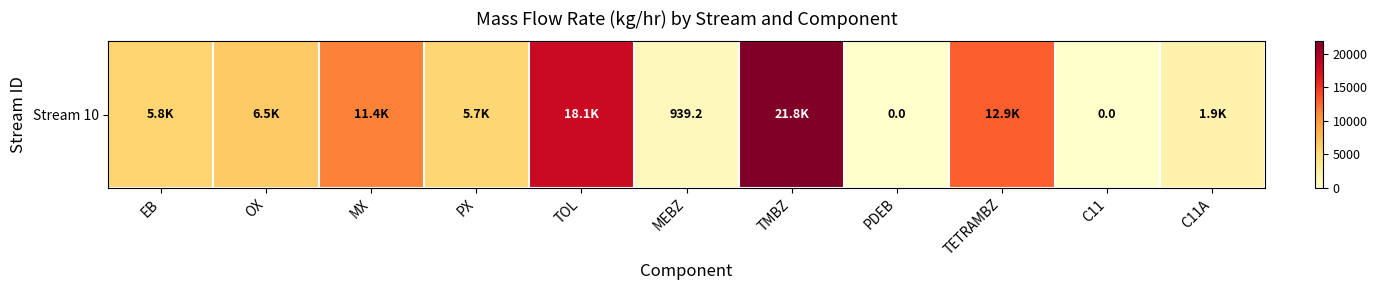

True or false: the data shows 12808.2 at PDEB.

False